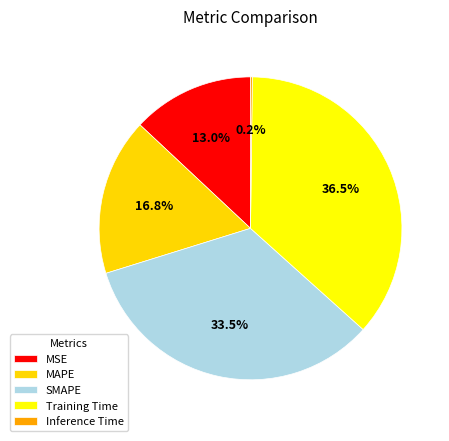

Count the number of slices in the pie.

5